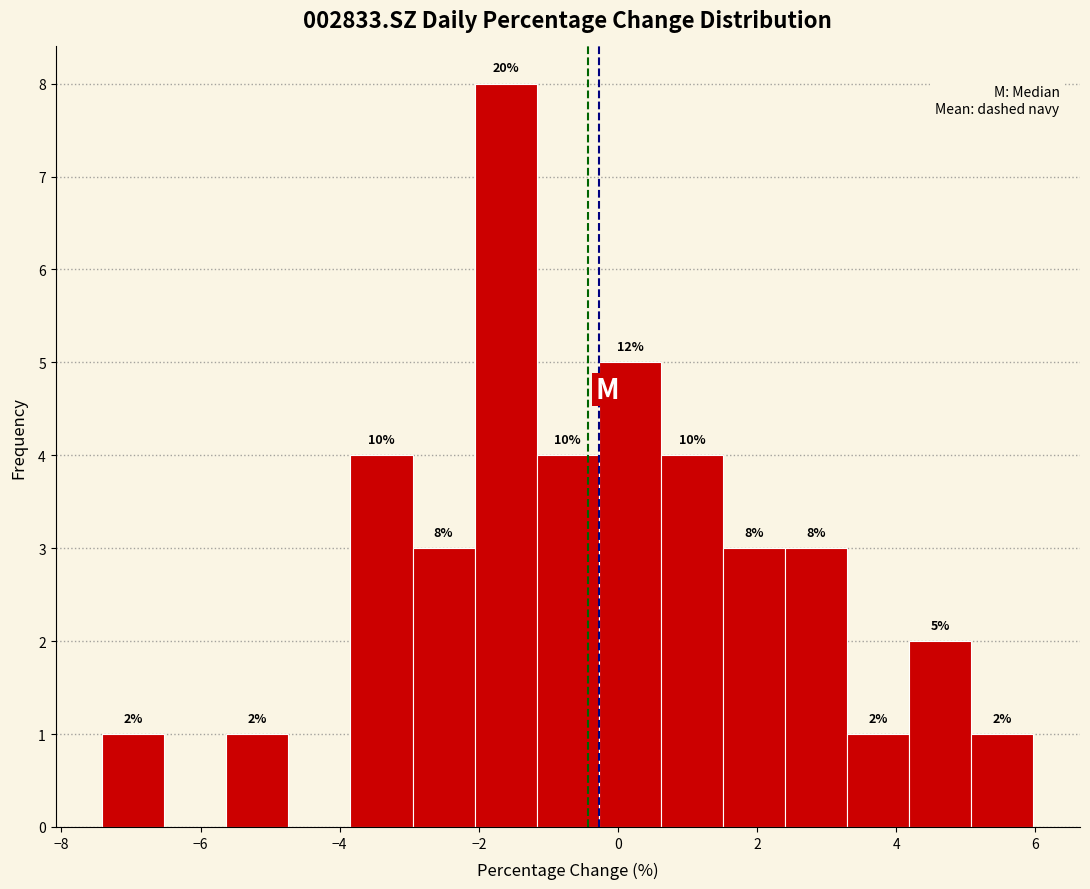

Over which range of the x-axis is the bar tallest?

-2.0 to -1.2